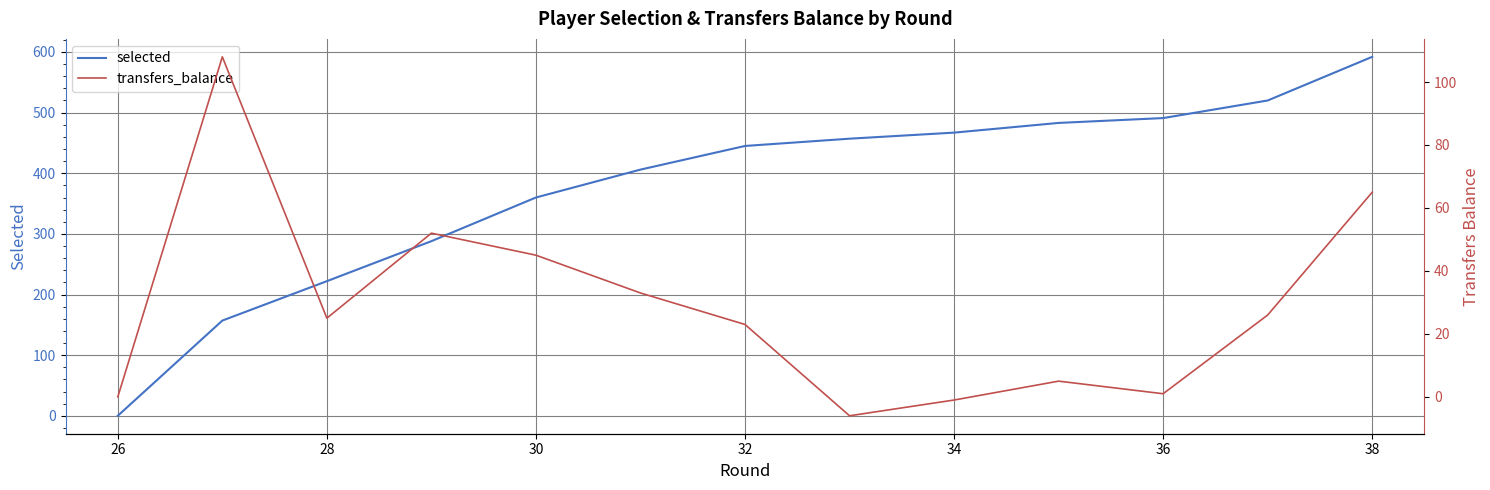

Reading left to right, list all the values displayed in this chart.

selected: 0	157	222	288	360	406	445	457	467	483	491	520	592
transfers_balance: 0	108	25	52	45	33	23	-6	-1	5	1	26	65